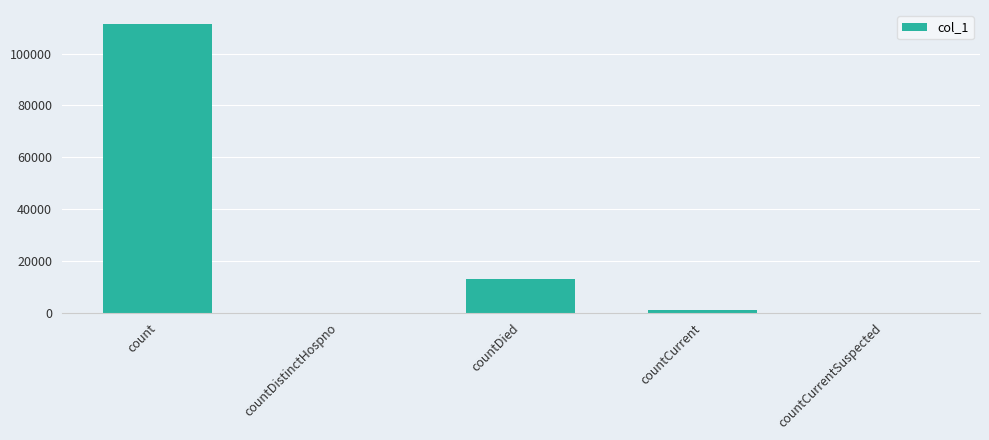

What is the average value?

25074